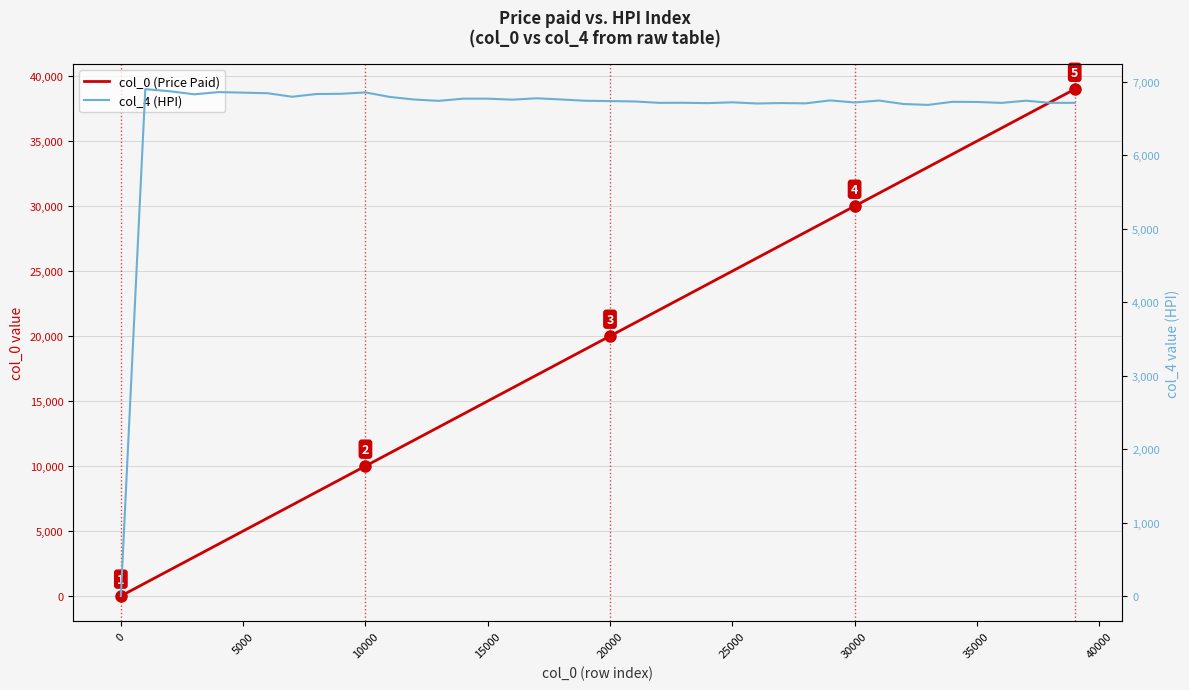

What is the average value of the col_4 (HPI) series?

6596